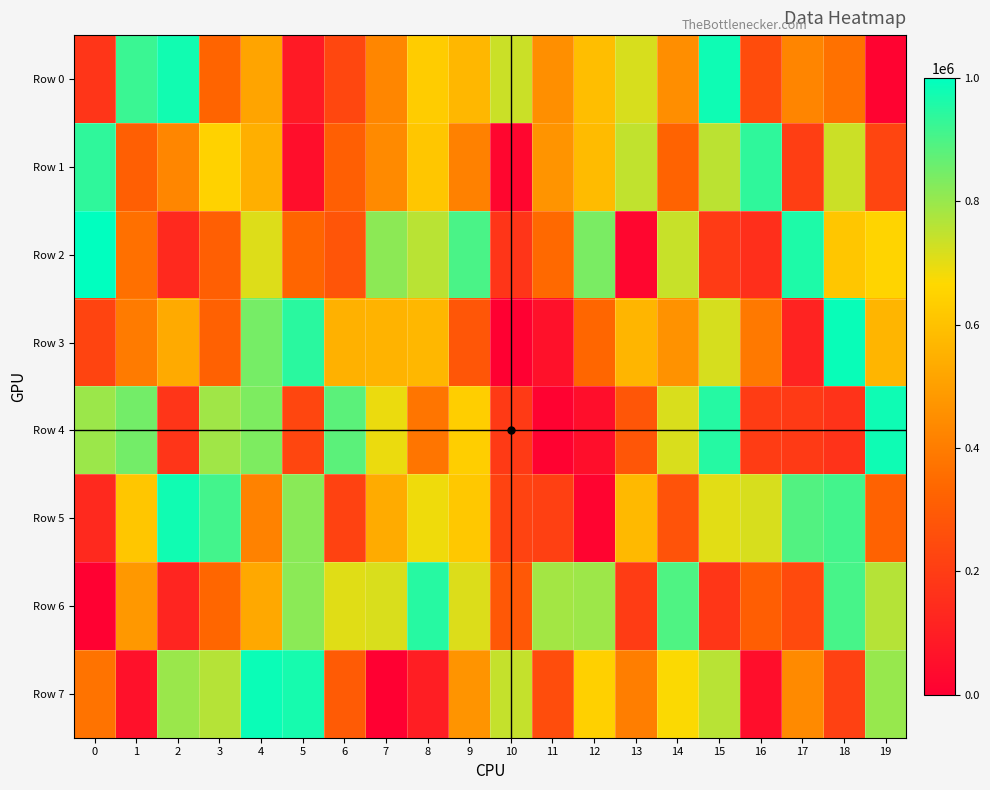

Which category has the lowest value across all series?

7